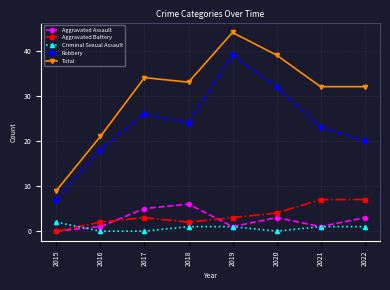

The Aggravated Battery series shows 5 at 2017. True or false?

False